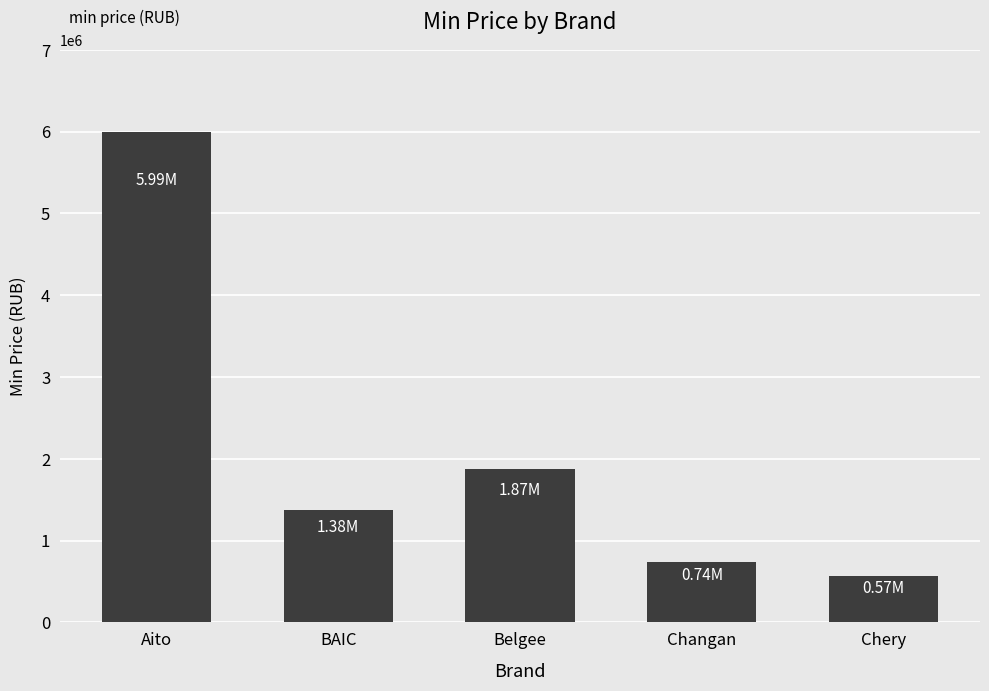

What is the change in value from Aito to Belgee?

-4119810